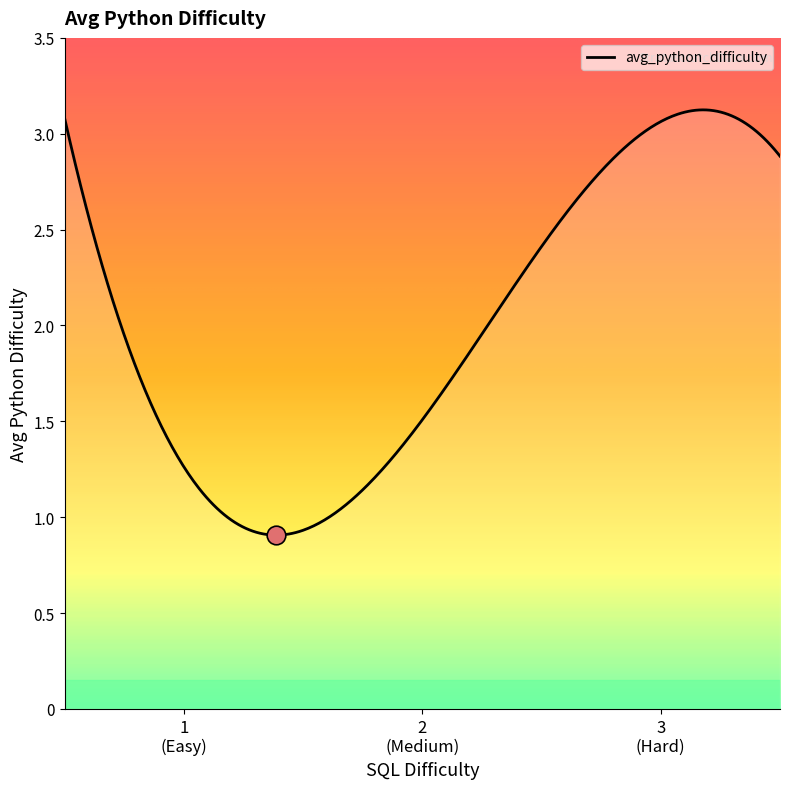

Which has a higher value, 2 or 3?

3